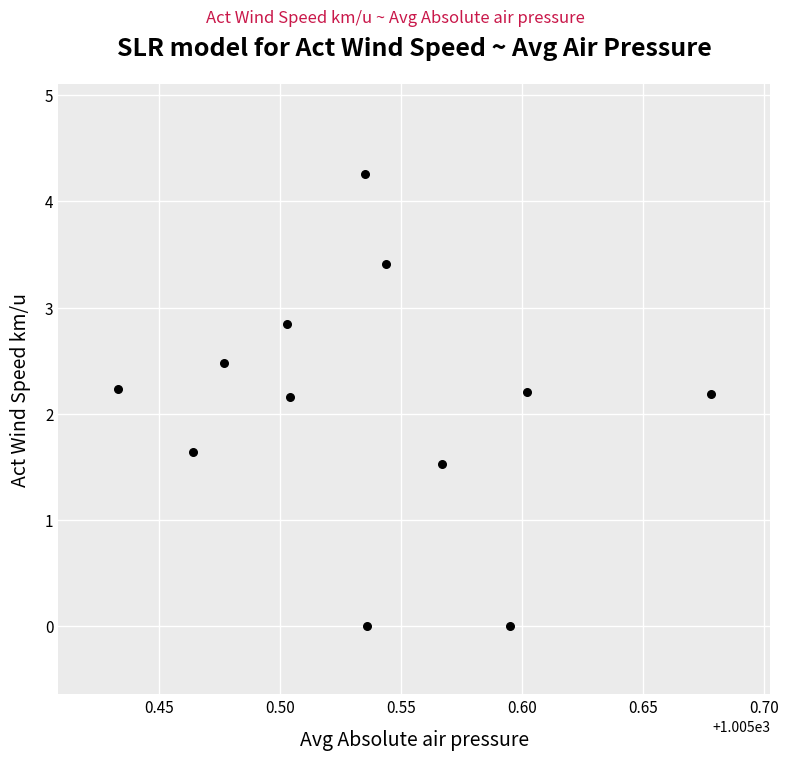

What is the average Y value?

2.1